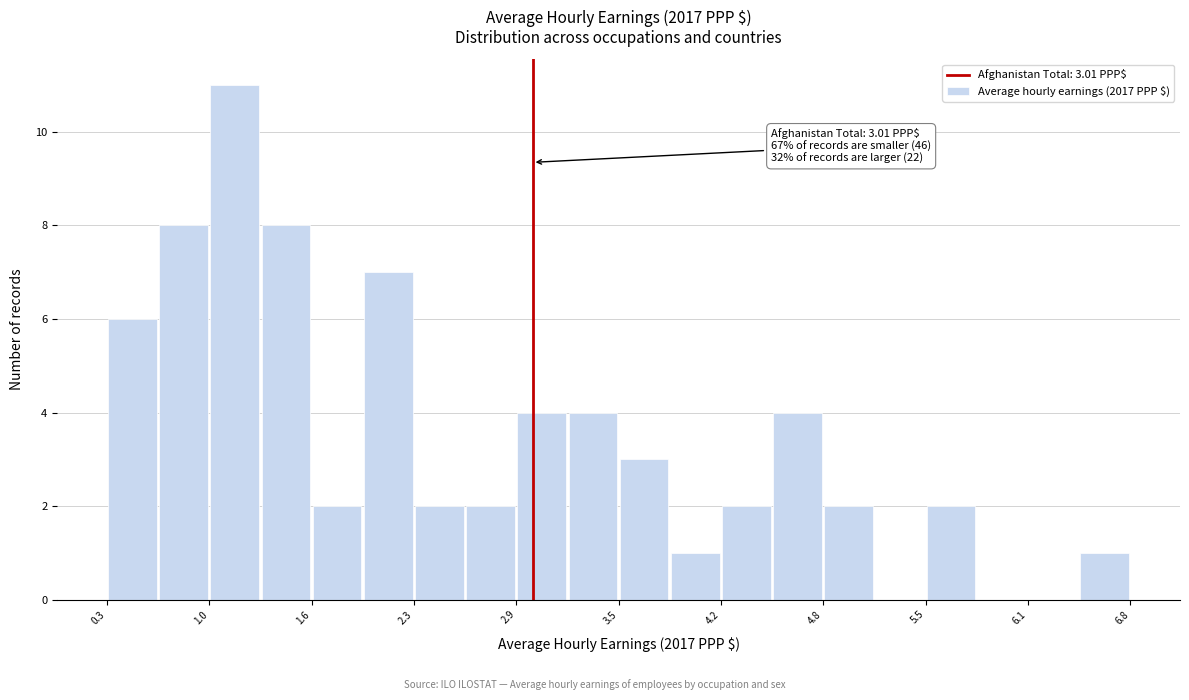

Read against the x-axis, roughly where is the centre of the tallest bar?

1.1